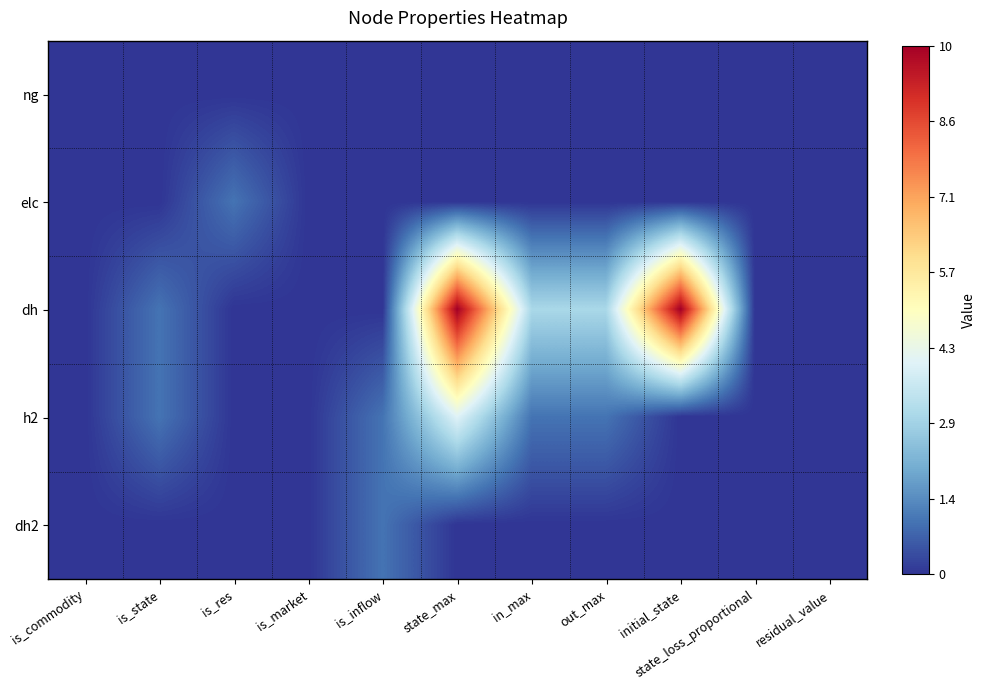

Which series has the largest total across all categories?

dh